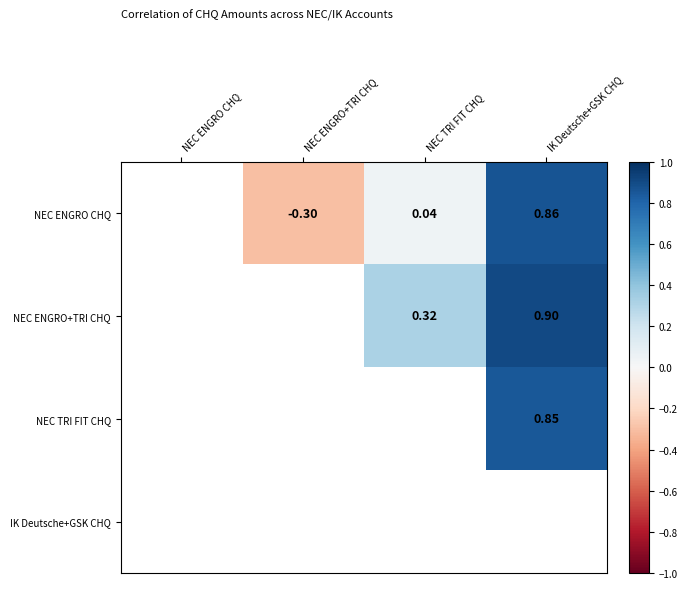

Is the value of NEC ENGRO CHQ at IK Deutsche+GSK CHQ greater than the value of NEC ENGRO+TRI CHQ at NEC TRI FIT CHQ?

Yes